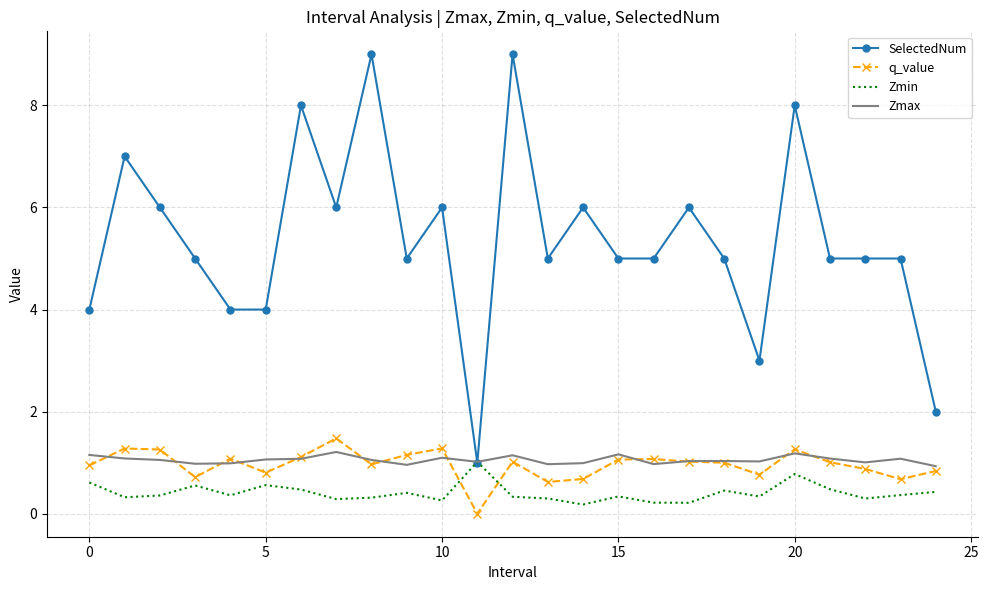

True or false: q_value and SelectedNum intersect in this chart.

False